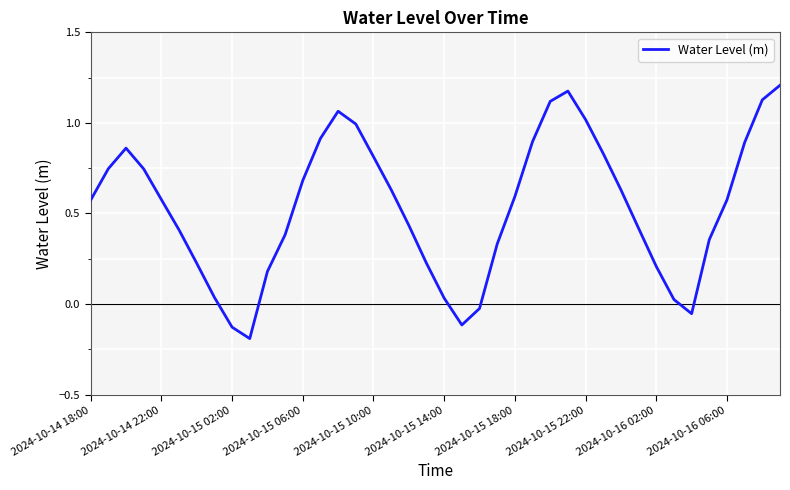

How many negative values are there?

5